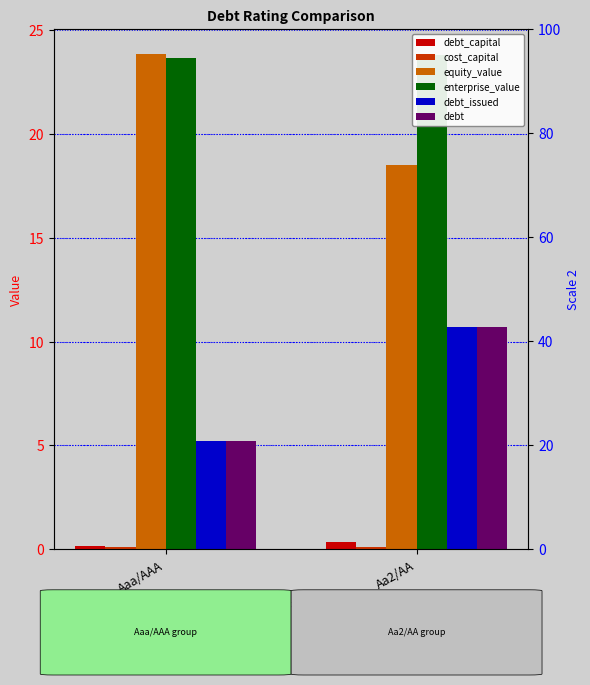

Count the number of categories in the chart.

2